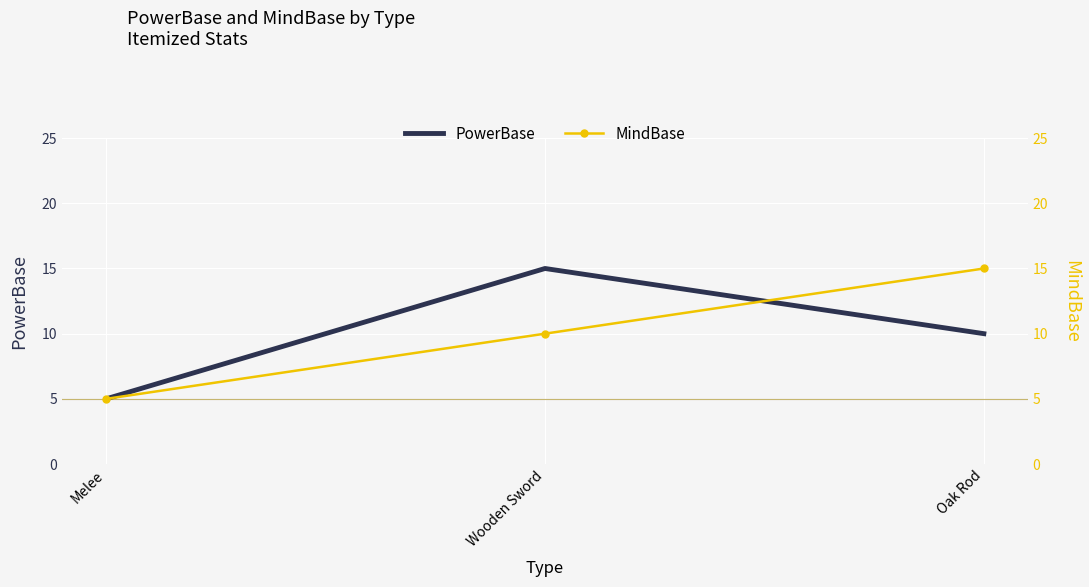

At which category is the sum across all series the highest?

Wooden Sword